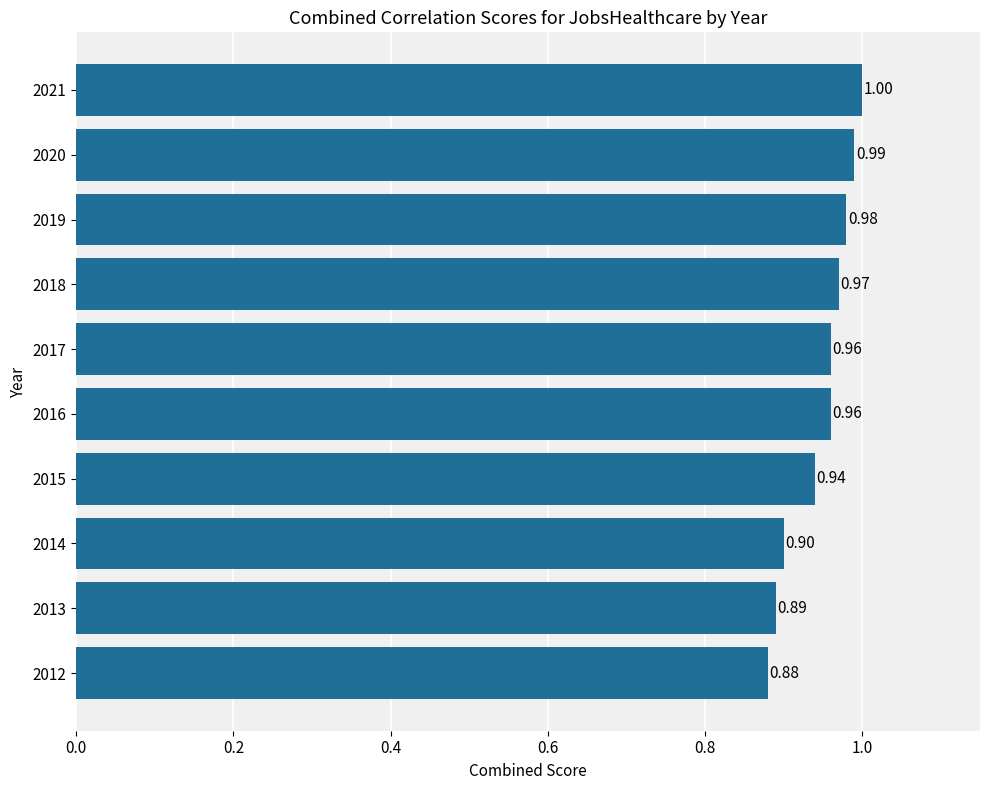

How many categories are shown in the chart?

10